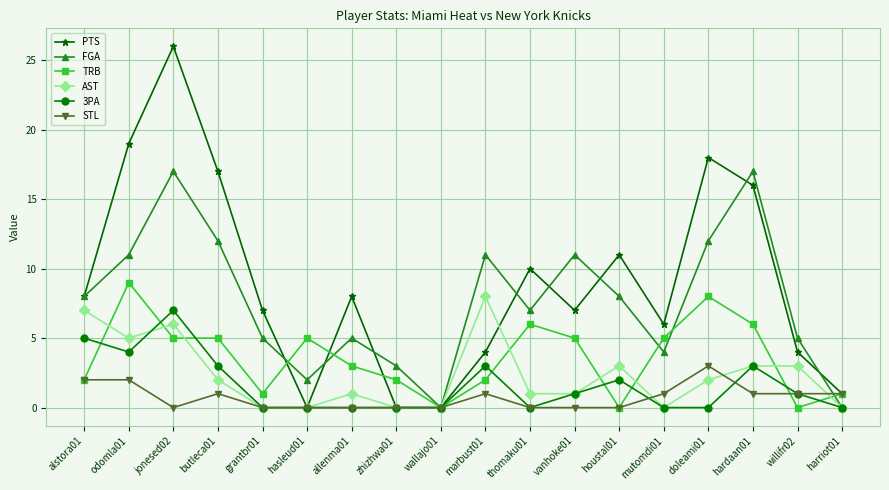

Does the chart display data point markers on the line(s)?

Yes